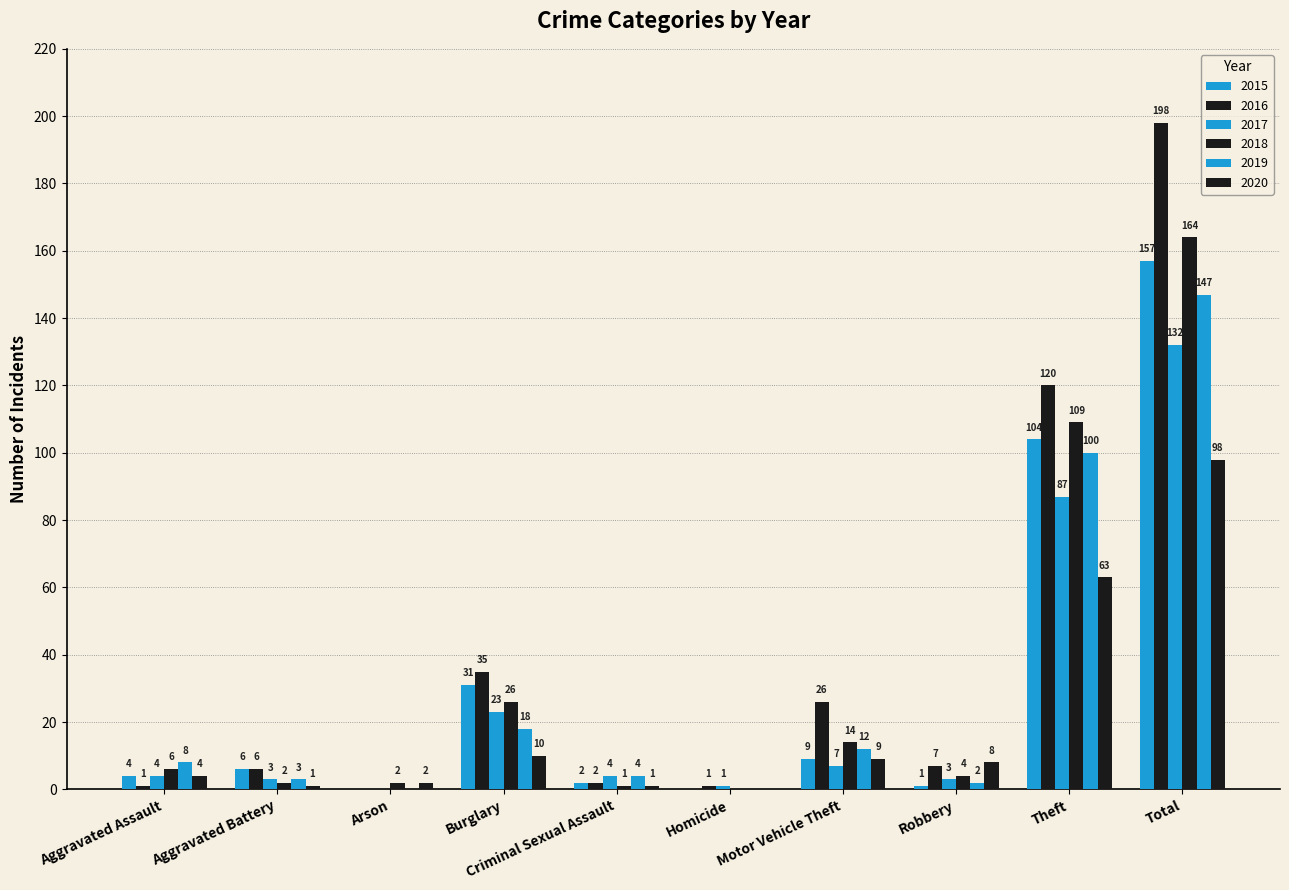

Does the chart contain stacked bars?

No